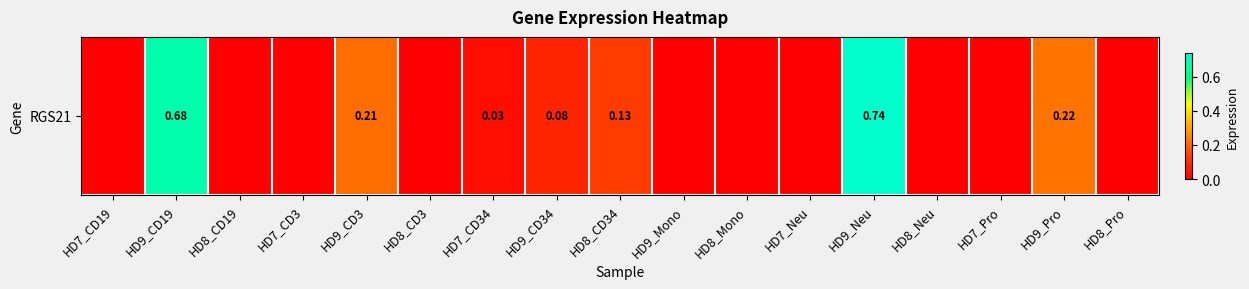

Is it true that the value at HD8_Pro is -0.2?

False